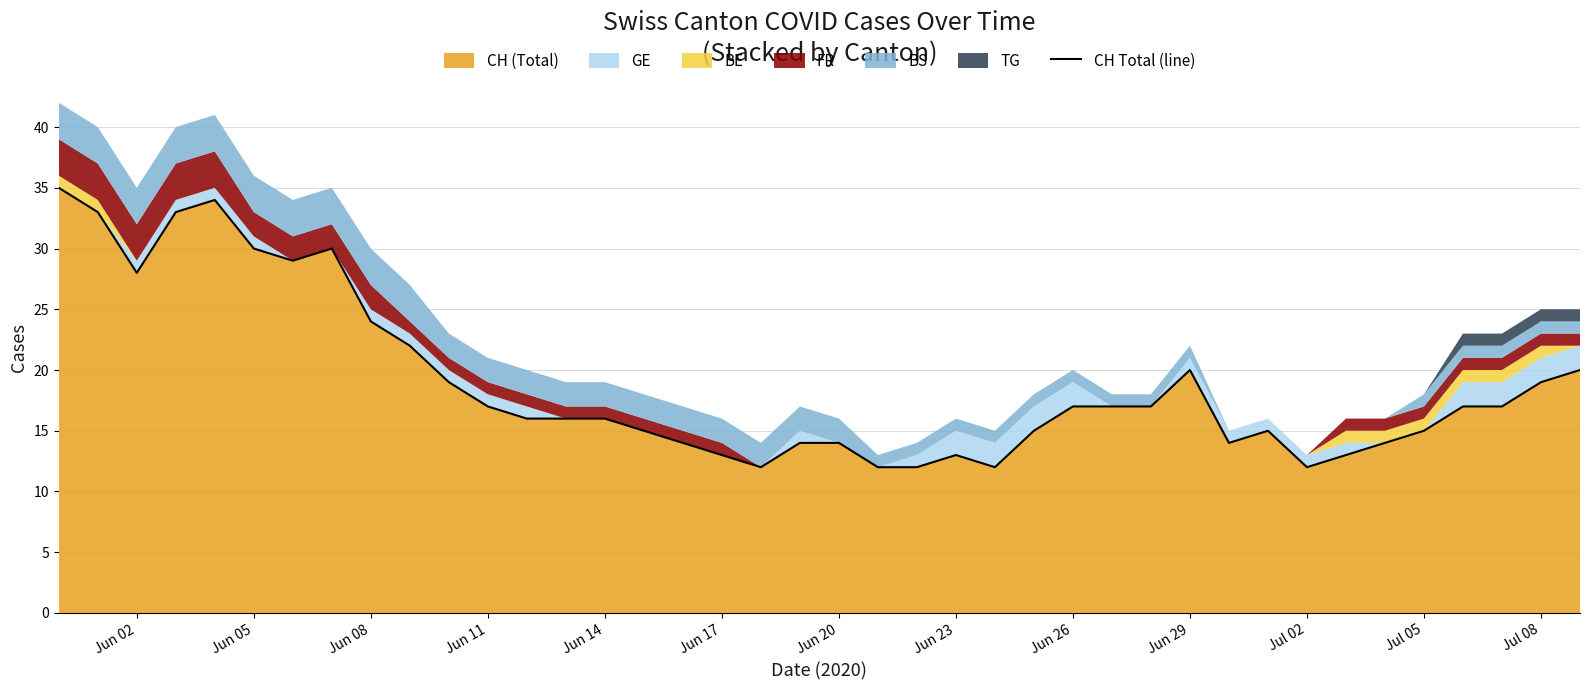

What is the lowest value of the CH (Total) series?

12